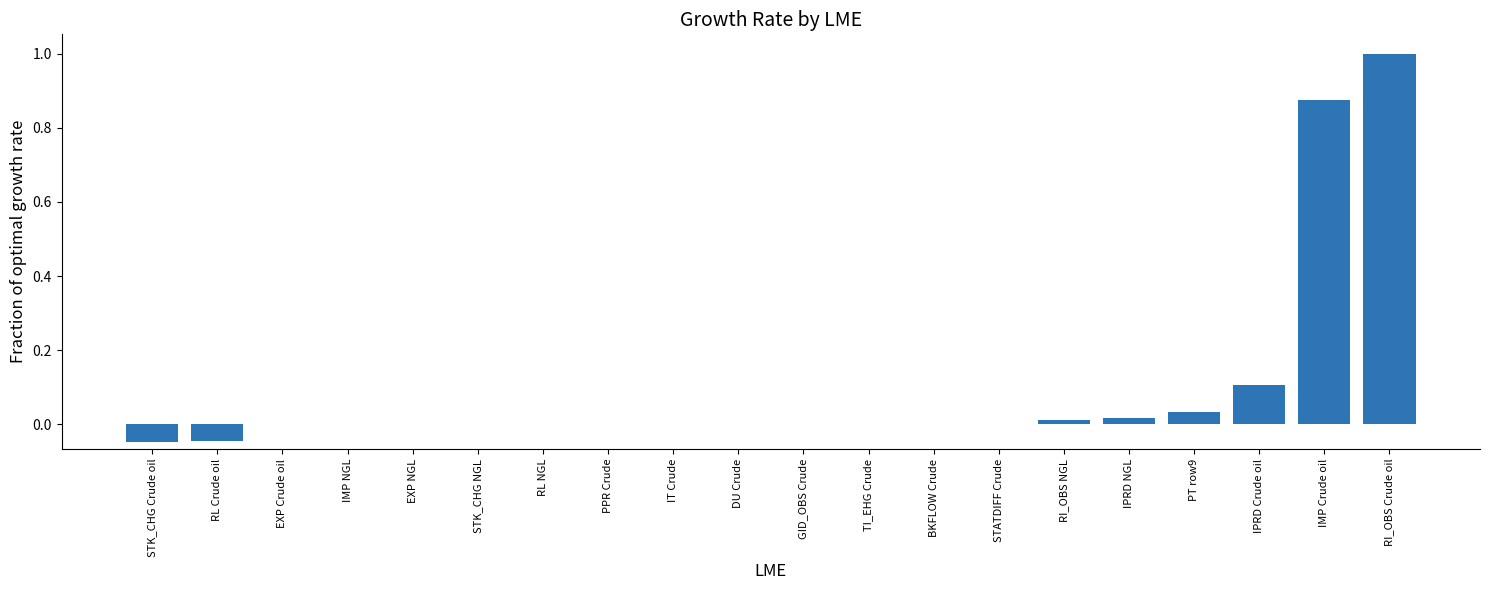

Count the number of data series in this chart.

1